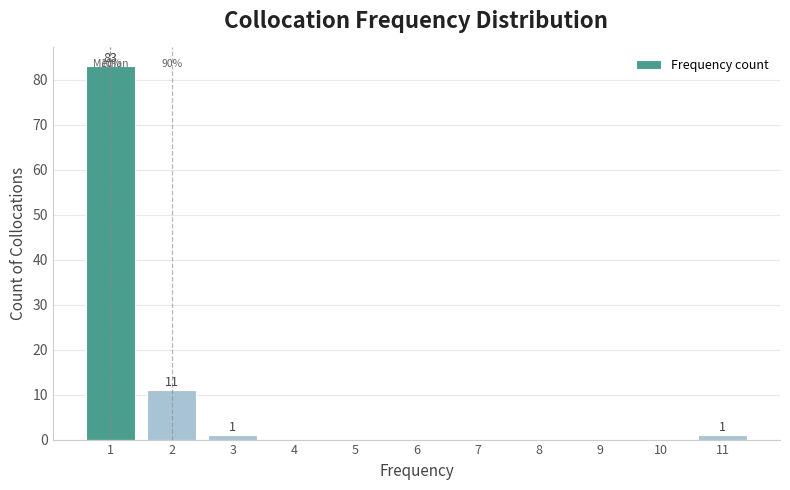

Which range on the x-axis has the tallest bar?

0.5 to 1.5